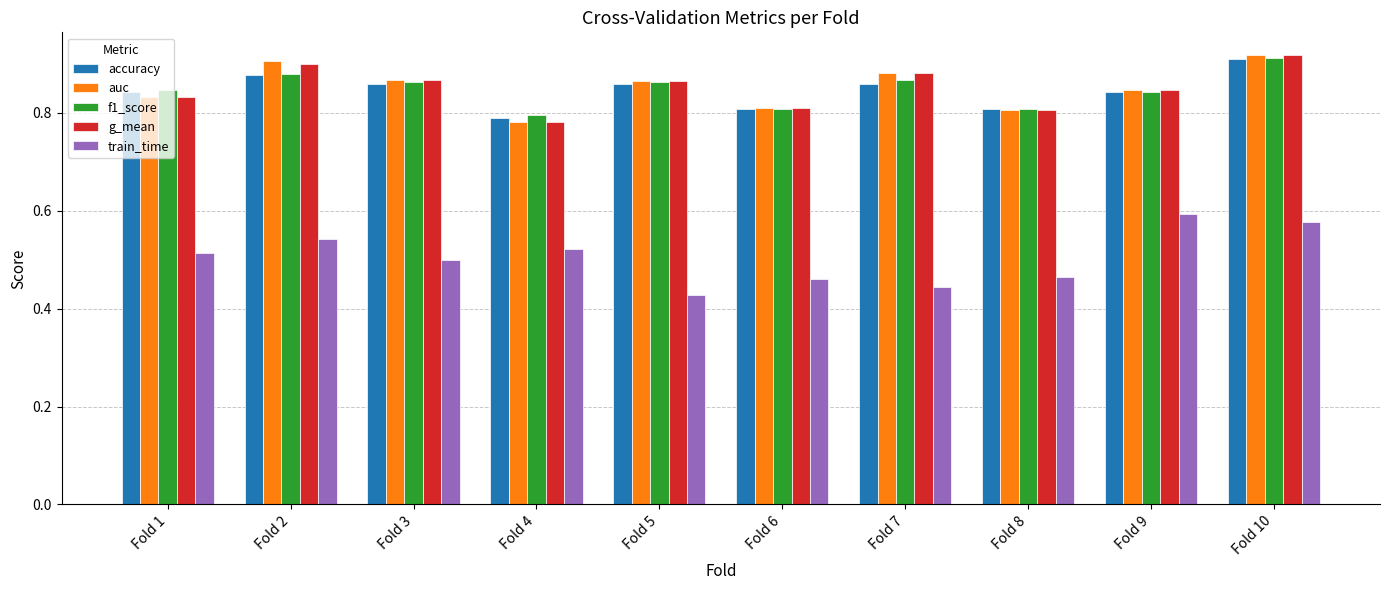

At which label is accuracy closest to 0?

Fold 4